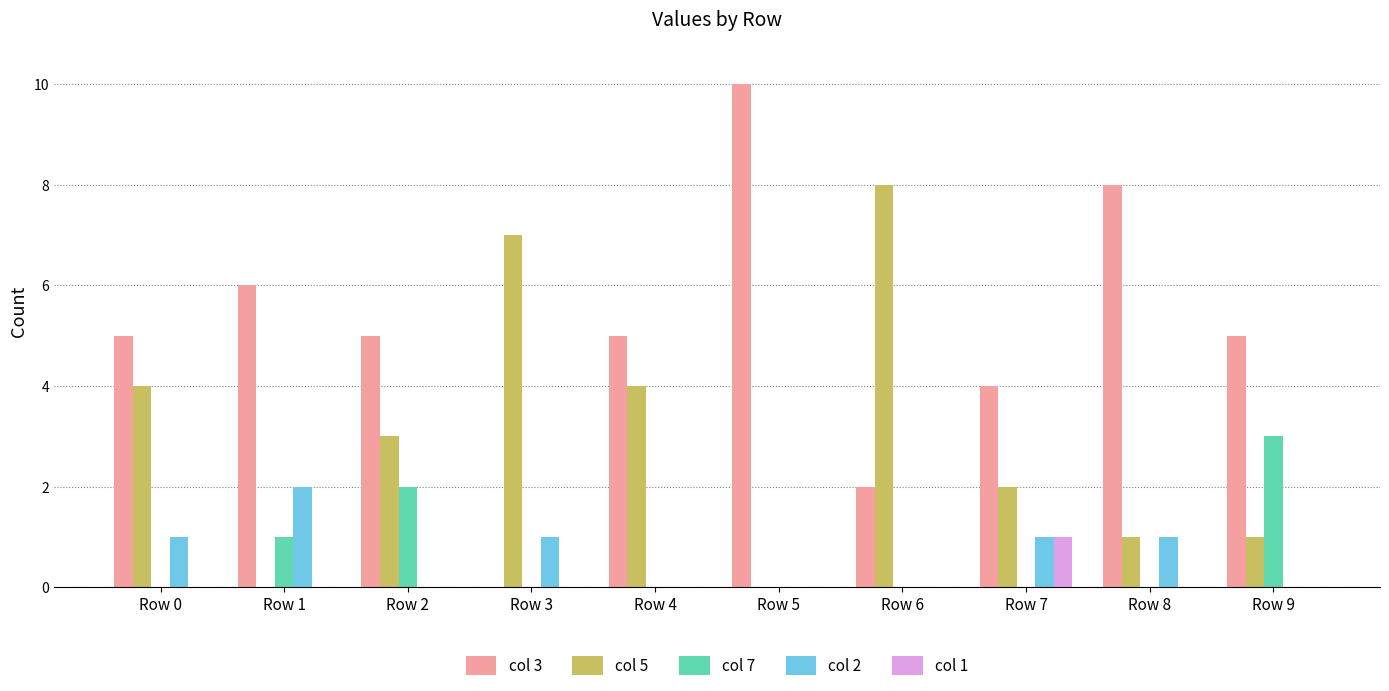

Between Row 0 and Row 4, which series saw the biggest shift?

col 2